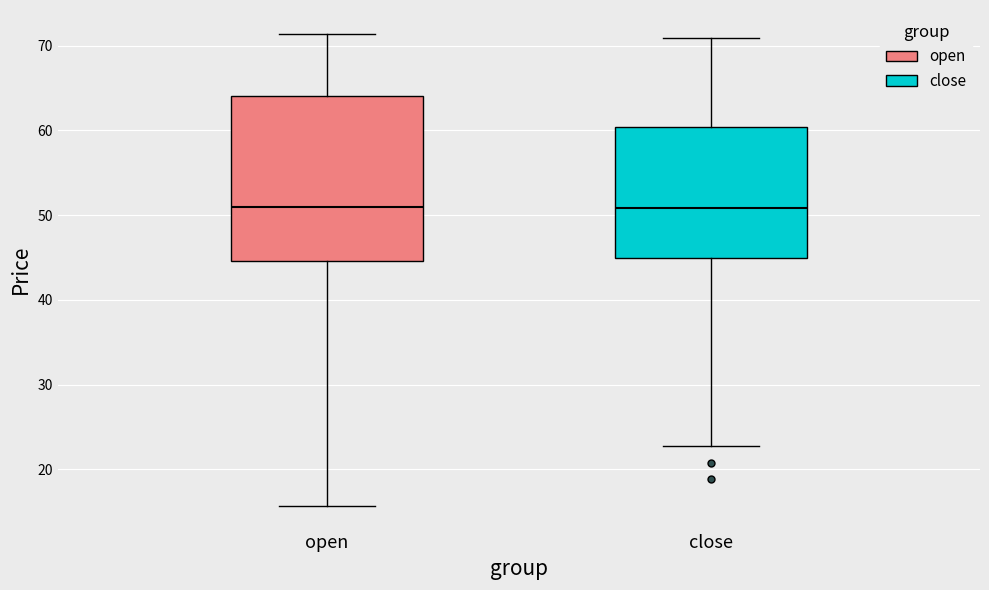

Where does the median line of the box for open sit on the y-axis? The values are not printed on the chart, so give them approximately, as read against the axis.

51